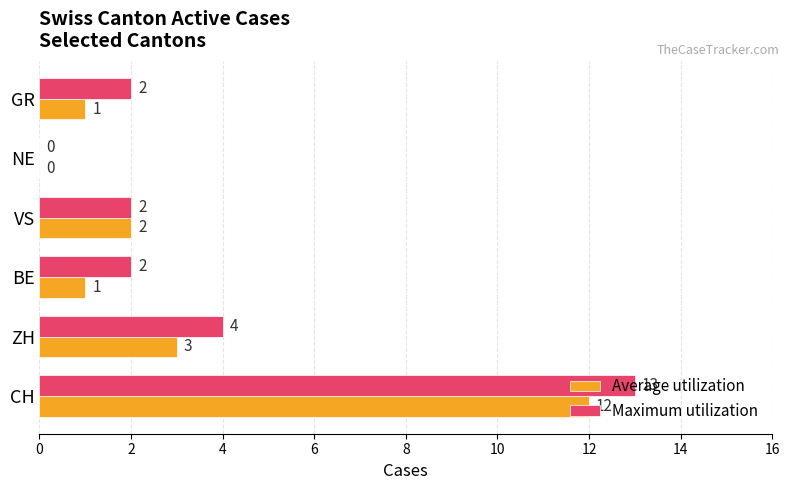

The Maximum utilization series shows 13 at CH. True or false?

True